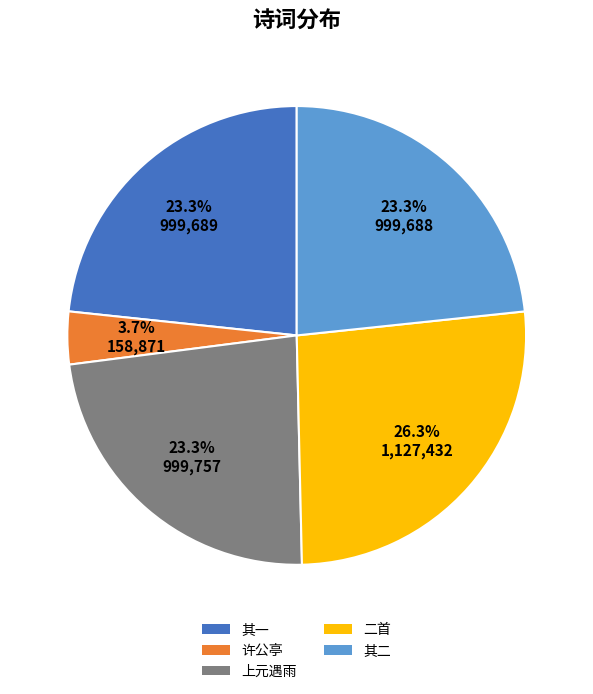

Does any single category account for the majority?

No